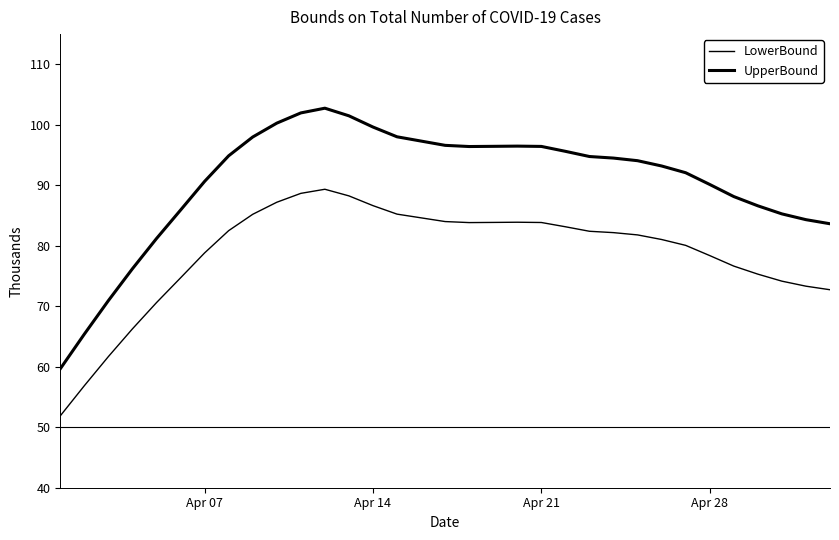

Is this an area chart (filled region under the line)?

No